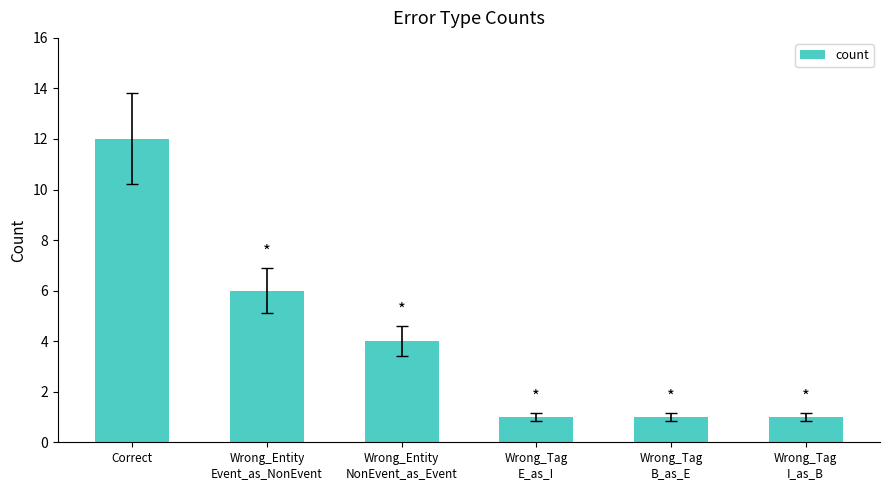

What is the change in value from Correct to Wrong_Tag
B_as_E?

-11